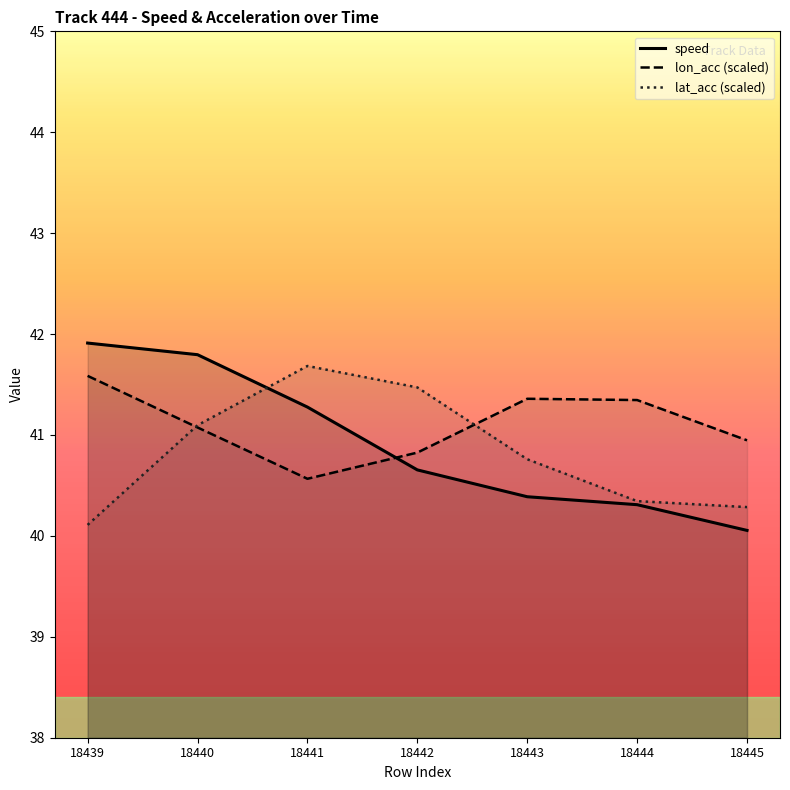

What is the value of the lon_acc (scaled) point at the 4th from the left?

40.8